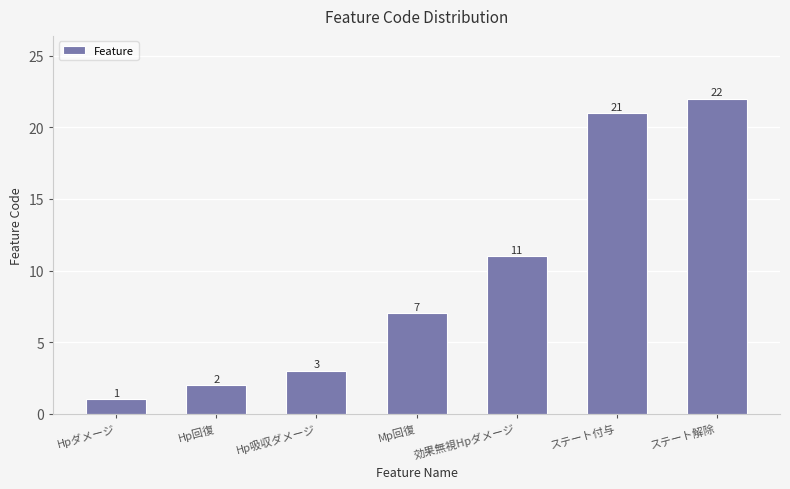

Which category has the lowest value across all series?

Hpダメージ